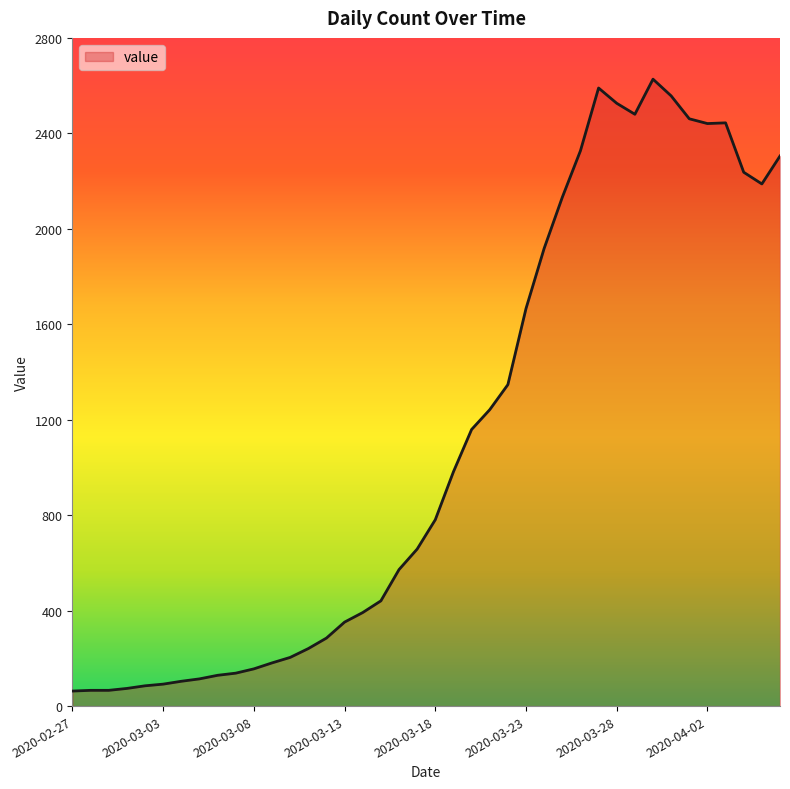

What is the maximum value shown in the chart?

2627